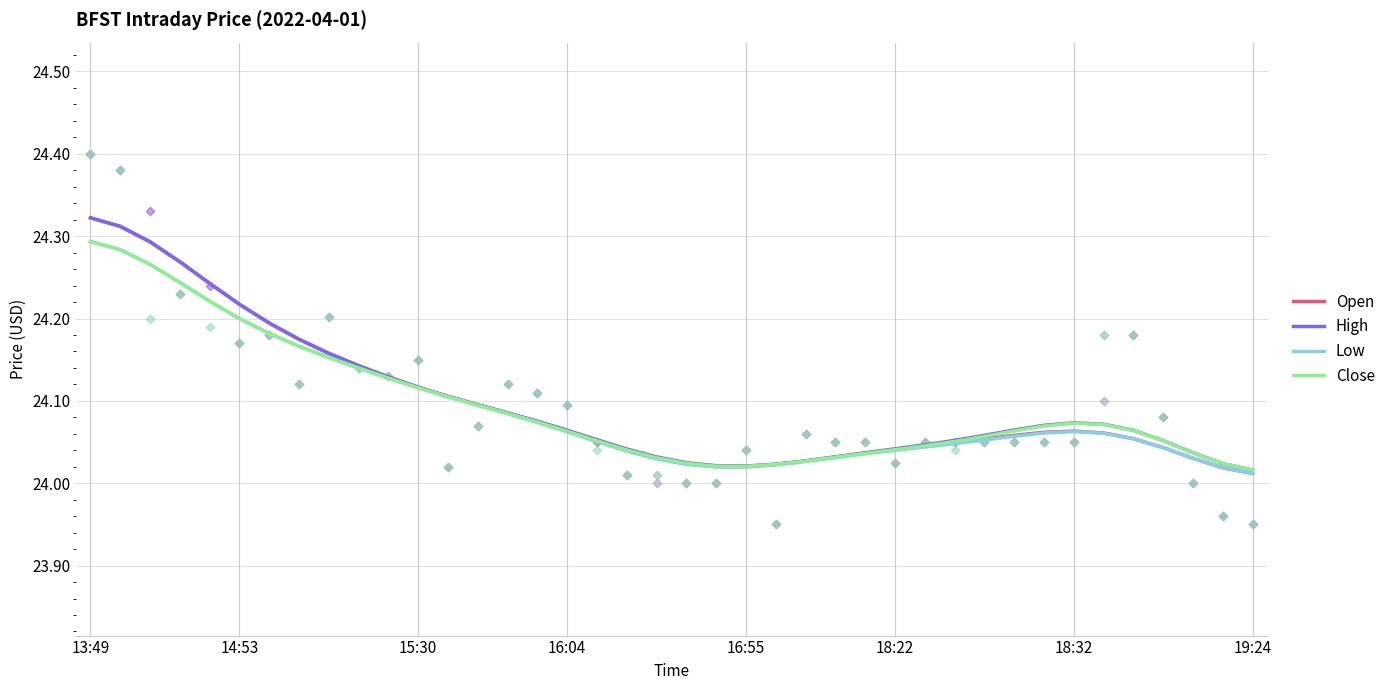

Which series reaches the minimum Y coordinate?

Low